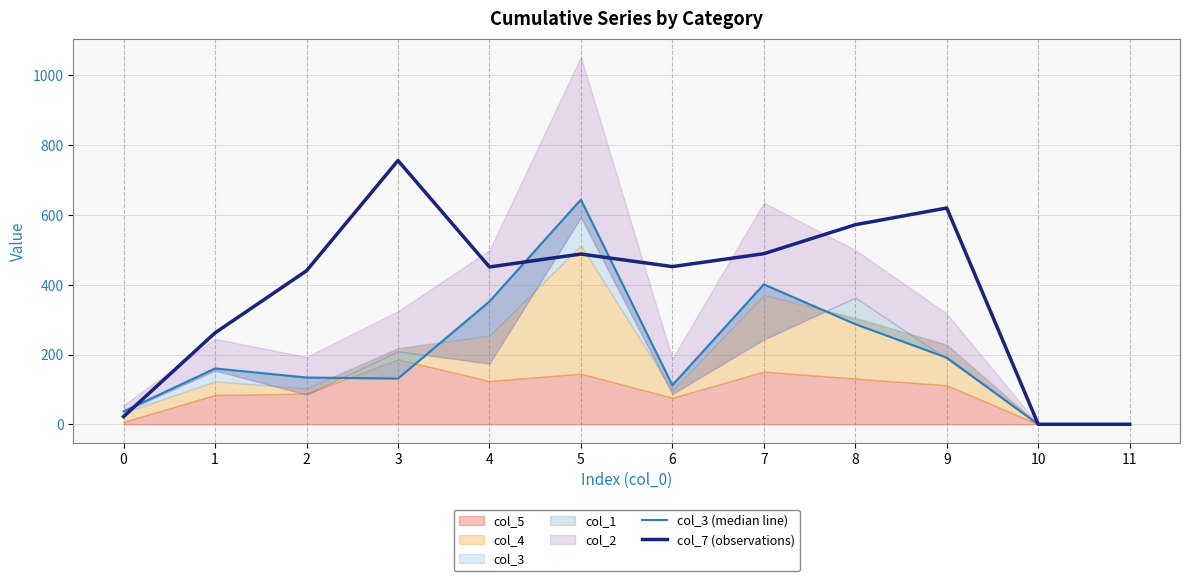

What is the value of the col_7 (observations) point at the 7th from the left?

452